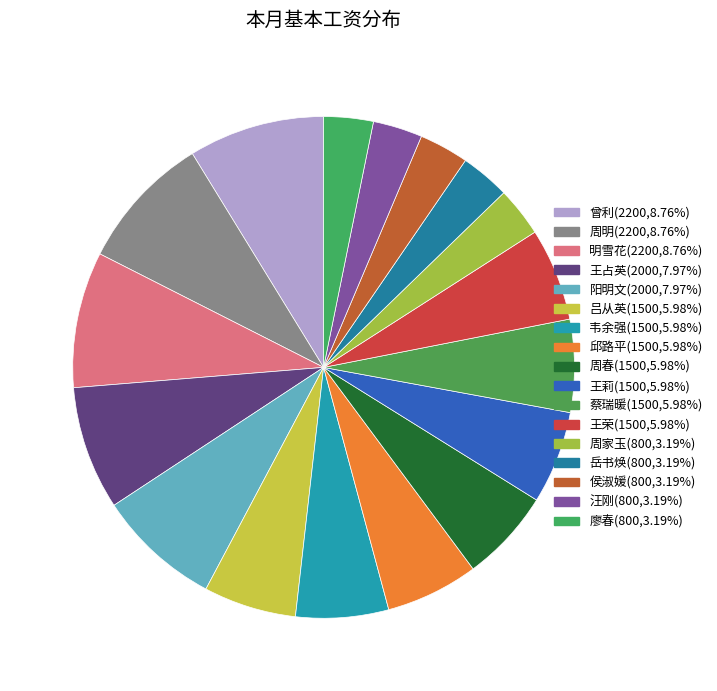

How many segments does this pie chart have?

17